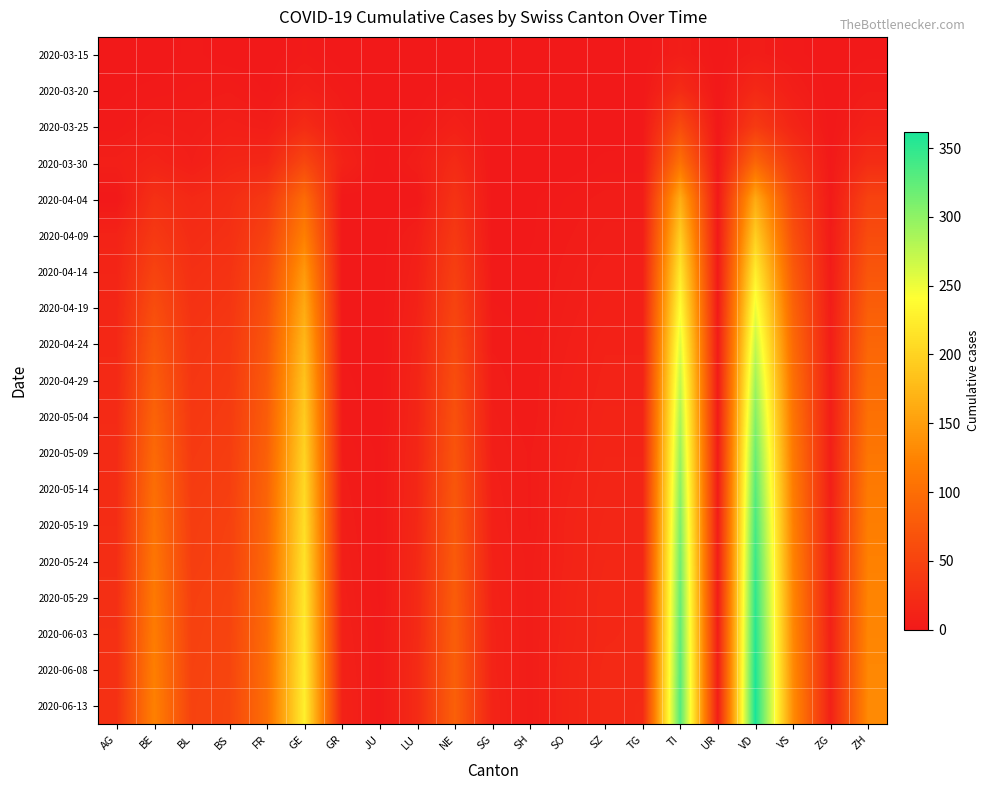

Which label corresponds to the smallest value in the chart?

AG